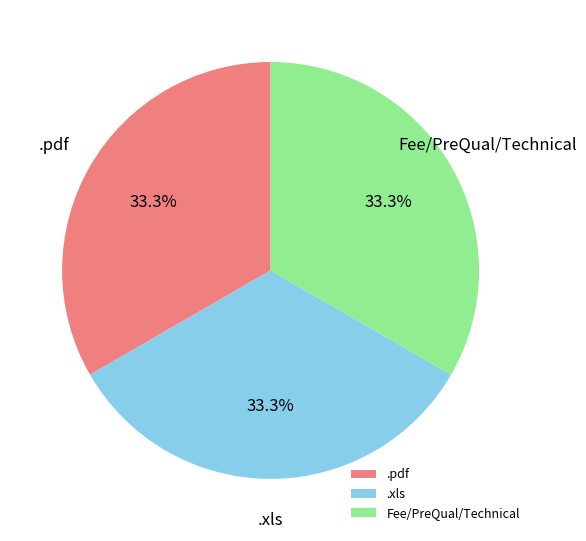

What percentage is NOT represented by .pdf?

66.7%